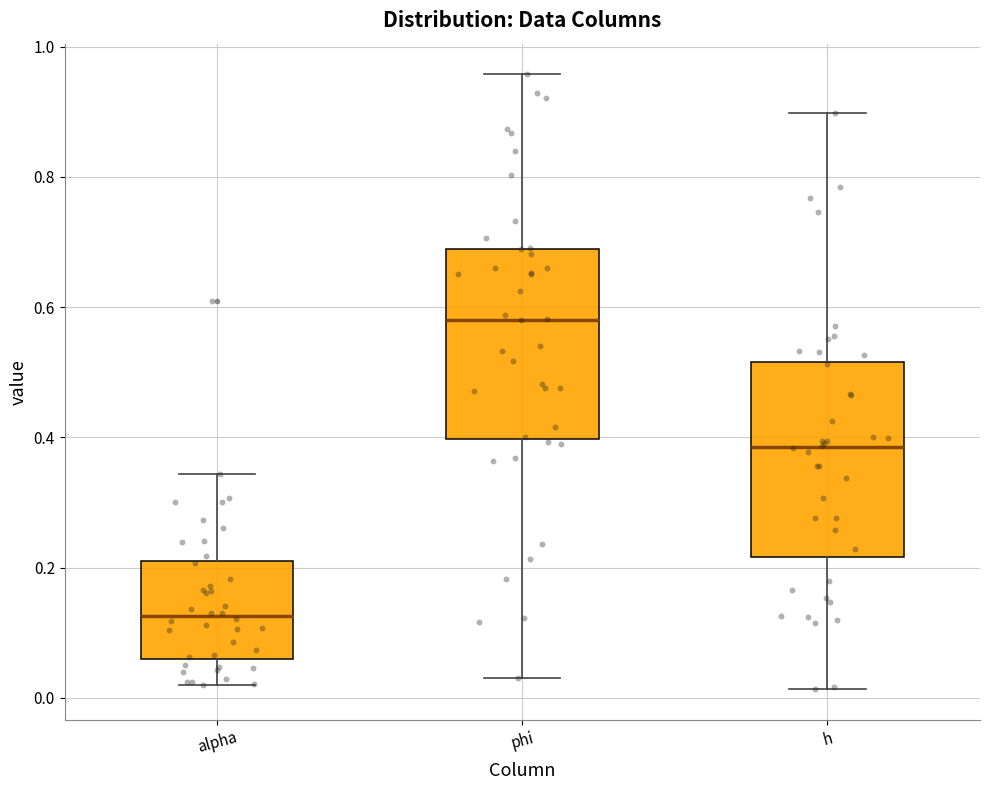

Where is the lower edge of the box for alpha on the y-axis? The values are not printed on the chart, so give them approximately, as read against the axis.

0.06